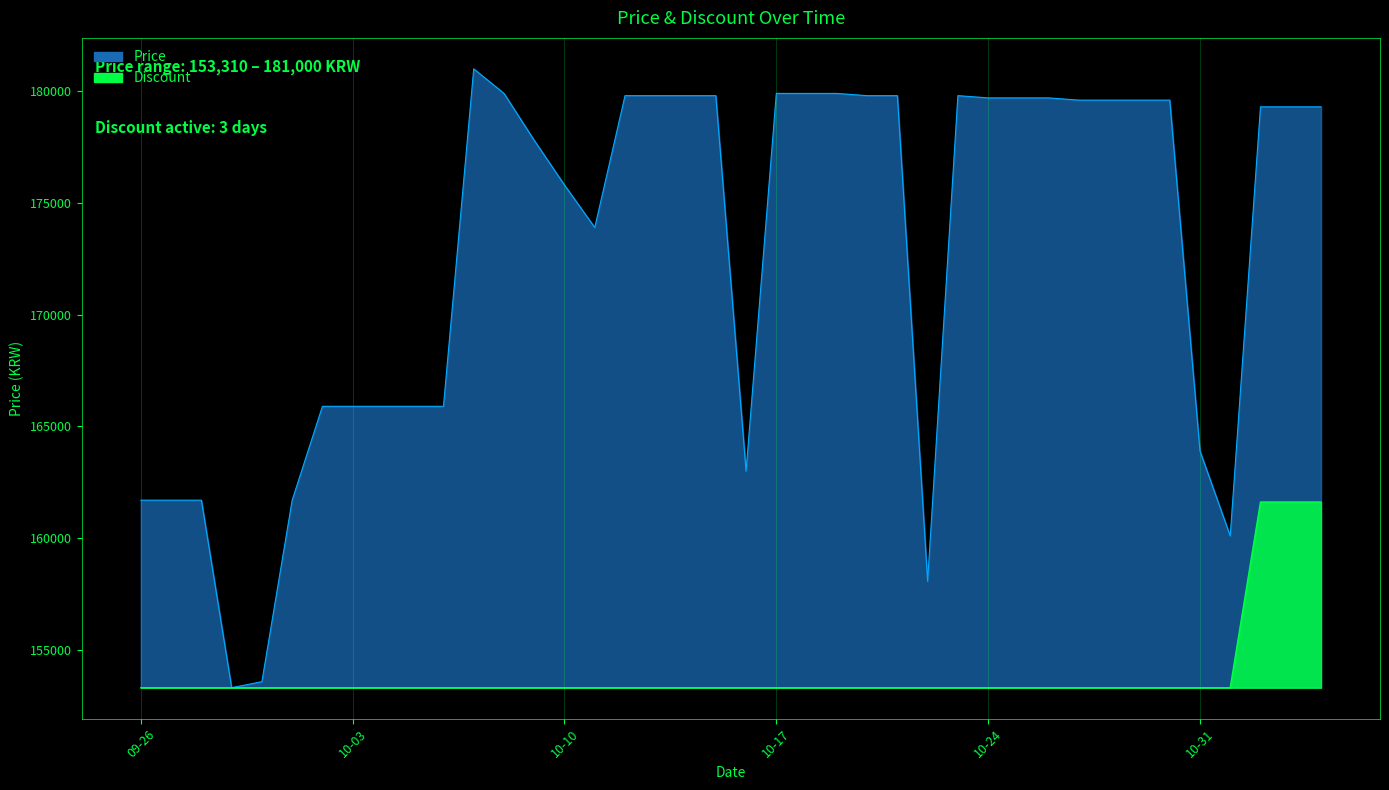

Reading right to left, extract all data points from this chart.

Price: 2023-11-04=179300	2023-11-03=179300	2023-11-02=179300	2023-11-01=160100	2023-10-31=163900	2023-10-30=179600	2023-10-29=179600	2023-10-28=179600	2023-10-27=179600	2023-10-26=179700	2023-10-25=179700	2023-10-24=179700	2023-10-23=179800	2023-10-22=158070	2023-10-21=179800	2023-10-20=179800	2023-10-19=179900	2023-10-18=179900	2023-10-17=179900	2023-10-16=163000	2023-10-15=179800	2023-10-14=179800	2023-10-13=179800	2023-10-12=179800	2023-10-11=173900	2023-10-10=175800	2023-10-09=177800	2023-10-08=179900	2023-10-07=181000	2023-10-06=165900	2023-10-05=165900	2023-10-04=165900	2023-10-03=165900	2023-10-02=165900	2023-10-01=161700	2023-09-30=153580	2023-09-29=153310	2023-09-28=161700	2023-09-27=161700	2023-09-26=161700
Discount: 2023-11-04=161617	2023-11-03=161617	2023-11-02=161617	2023-11-01=153310	2023-10-31=153310	2023-10-30=153310	2023-10-29=153310	2023-10-28=153310	2023-10-27=153310	2023-10-26=153310	2023-10-25=153310	2023-10-24=153310	2023-10-23=153310	2023-10-22=153310	2023-10-21=153310	2023-10-20=153310	2023-10-19=153310	2023-10-18=153310	2023-10-17=153310	2023-10-16=153310	2023-10-15=153310	2023-10-14=153310	2023-10-13=153310	2023-10-12=153310	2023-10-11=153310	2023-10-10=153310	2023-10-09=153310	2023-10-08=153310	2023-10-07=153310	2023-10-06=153310	2023-10-05=153310	2023-10-04=153310	2023-10-03=153310	2023-10-02=153310	2023-10-01=153310	2023-09-30=153310	2023-09-29=153310	2023-09-28=153310	2023-09-27=153310	2023-09-26=153310